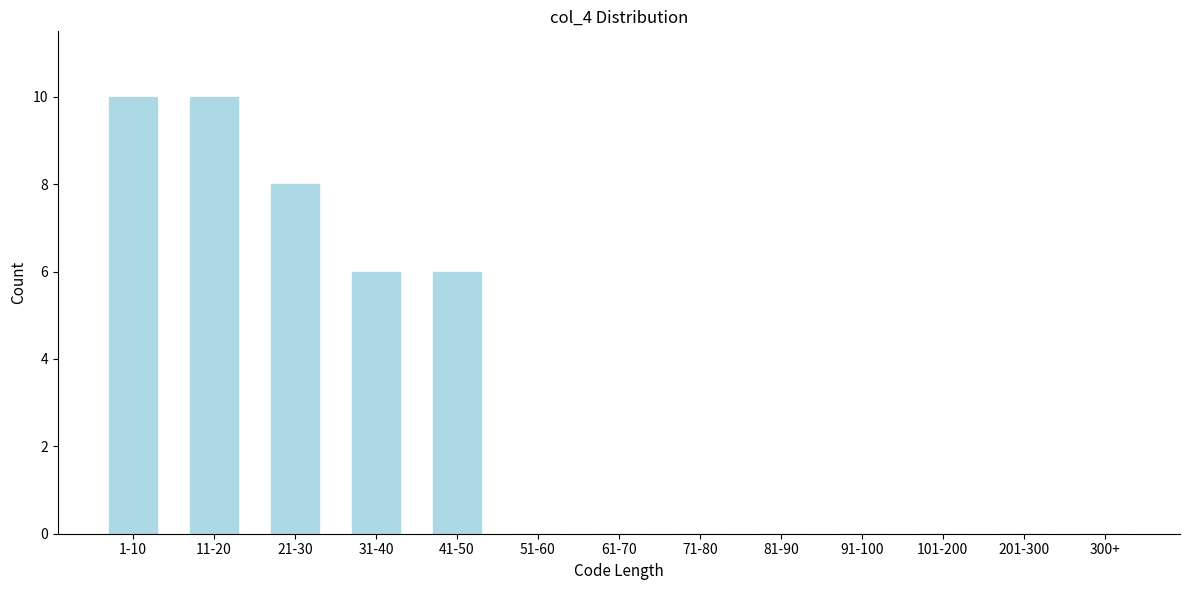

Reading left to right, list all the values displayed in this chart.

1-10=10	11-20=10	21-30=8	31-40=6	41-50=6	51-60=0	61-70=0	71-80=0	81-90=0	91-100=0	101-200=0	201-300=0	300+=0